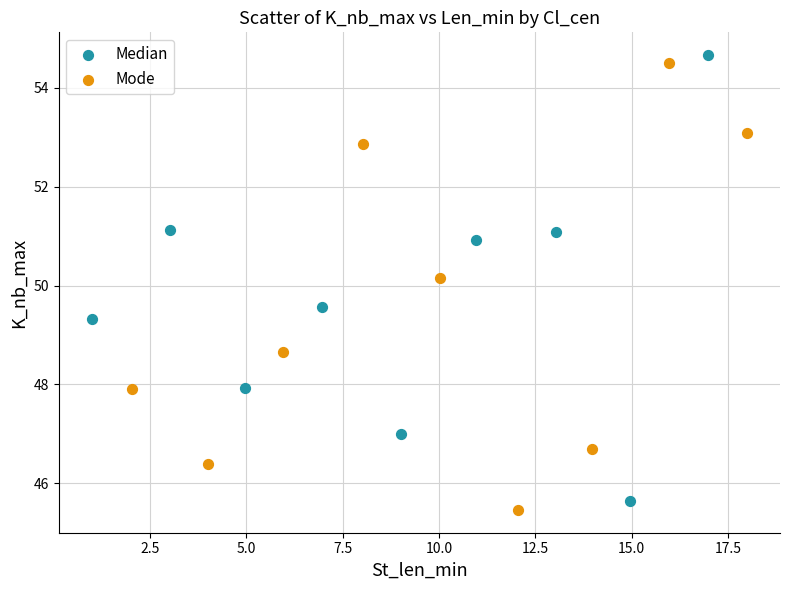

What are all the series names shown in the legend?

Median, Mode